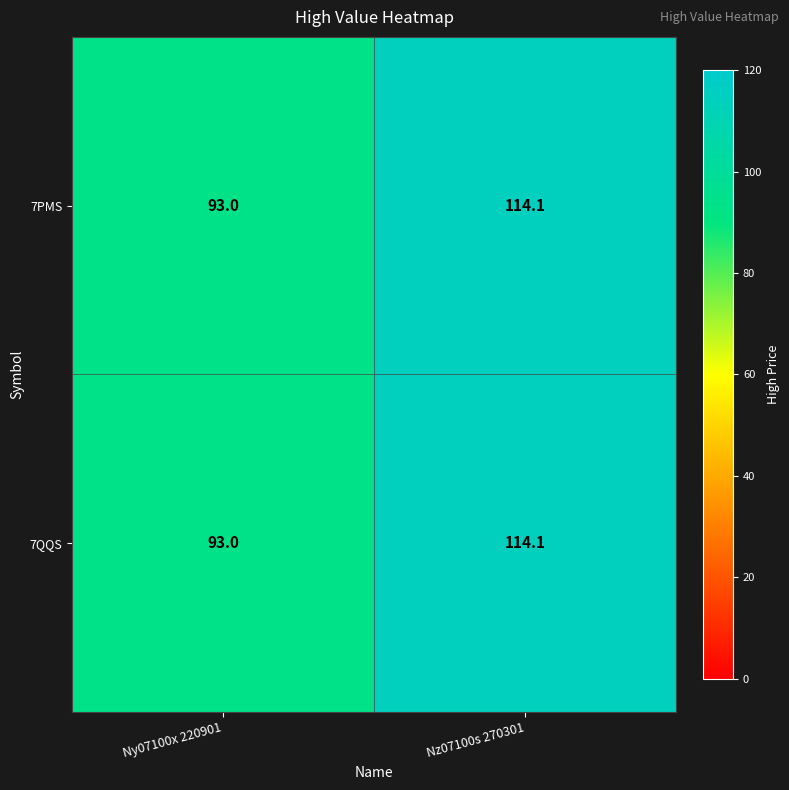

What is the greatest value displayed?

114.1